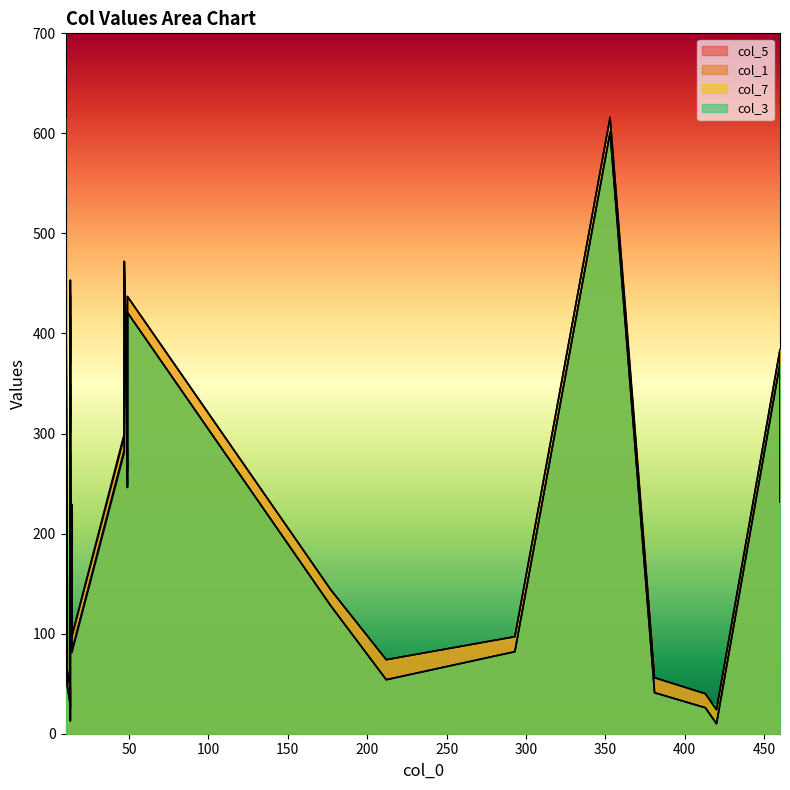

The col_3 series shows 41 at 4. True or false?

True